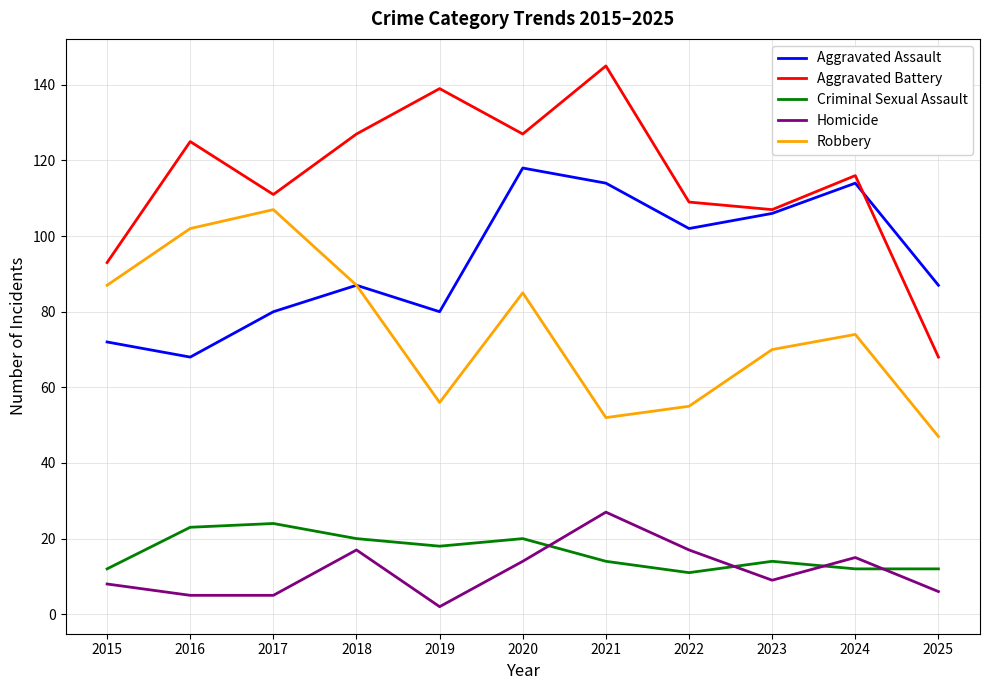

What is the minimum value for Aggravated Battery?

68